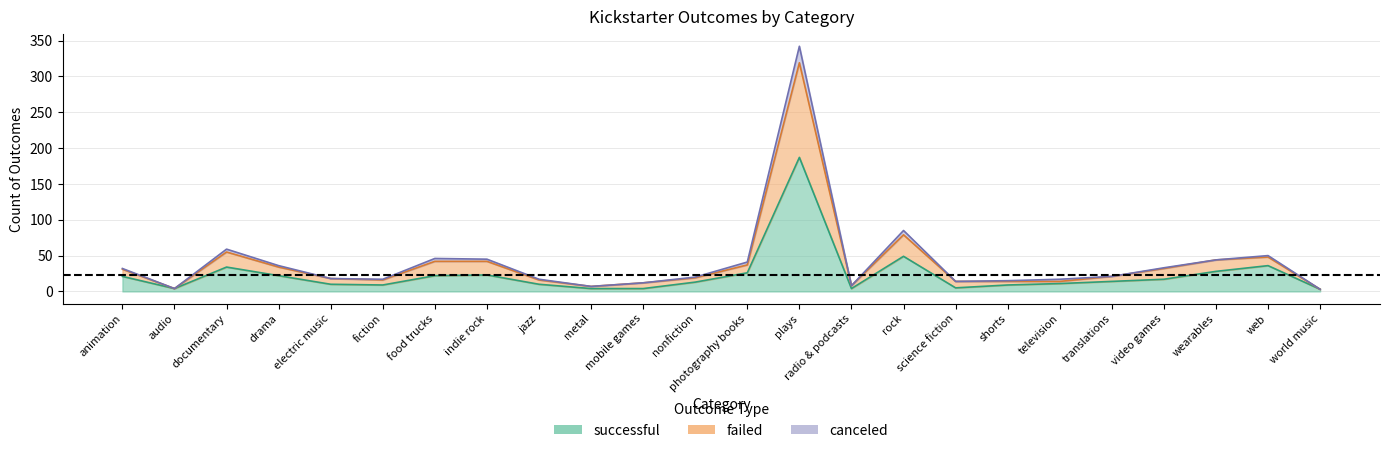

How many data points in failed are above 21?

11